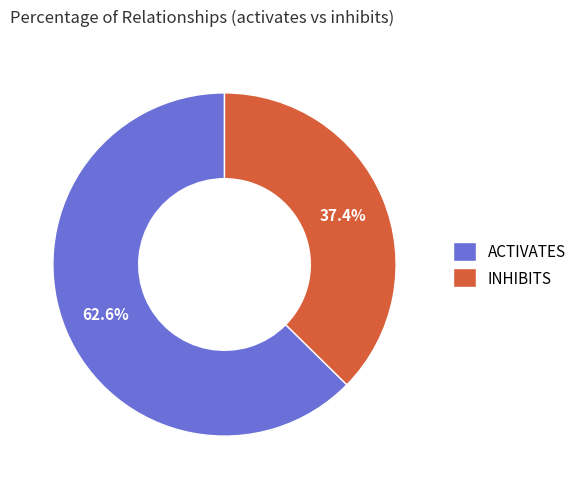

Does any single category account for the majority?

Yes